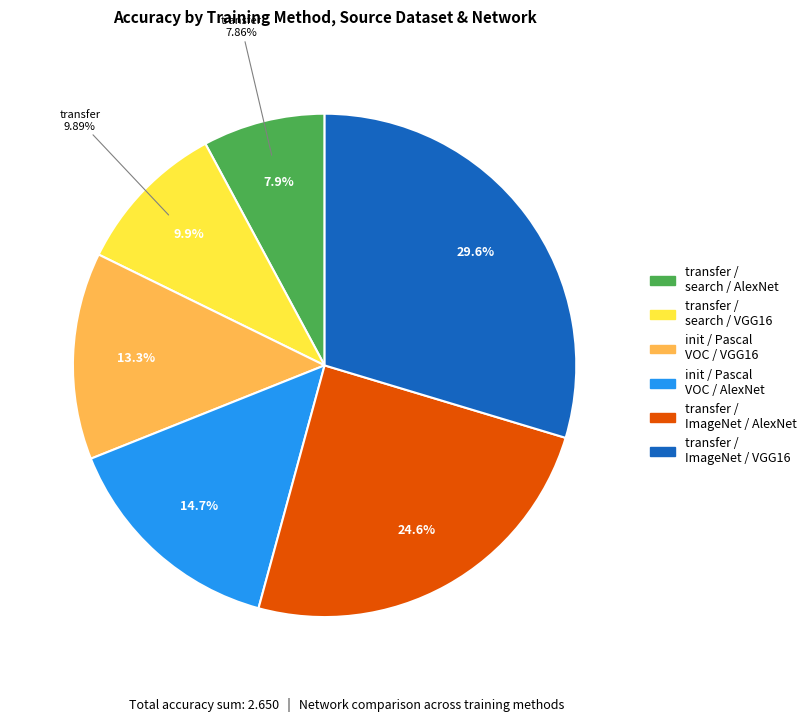

Is initialize / Pascal VOC / AlexNet the majority of the pie?

No